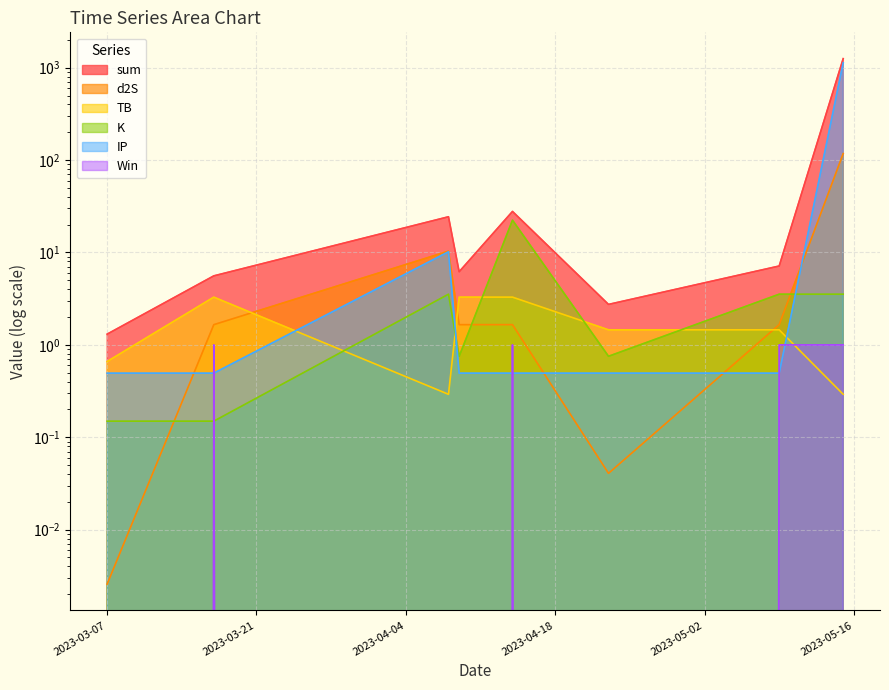

Rank the categories by K value from lowest to highest.

2023-03-07, 2023-03-17, 2023-04-09, 2023-04-23, 2023-04-08, 2023-05-09, 2023-05-15, 2023-04-14